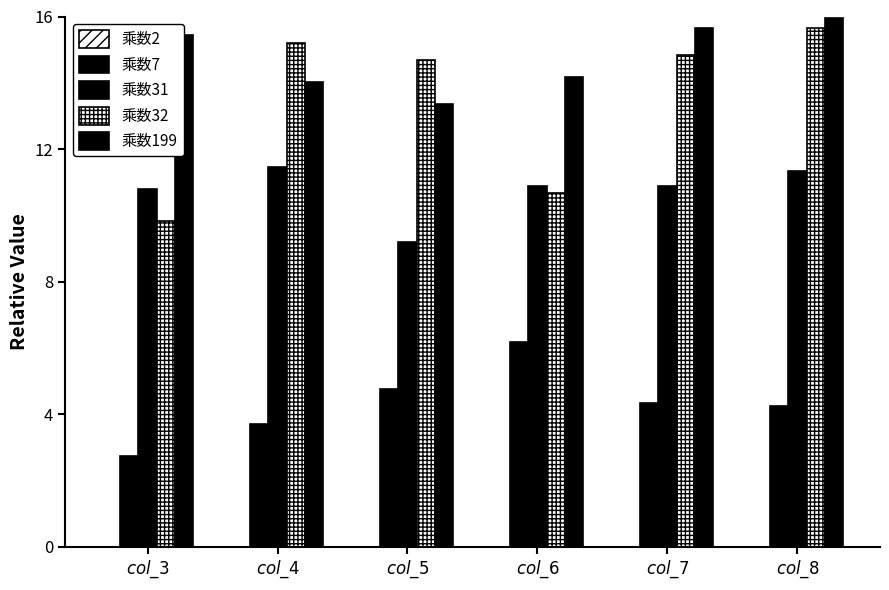

How many data points in 乘数7 are less than 4?

2